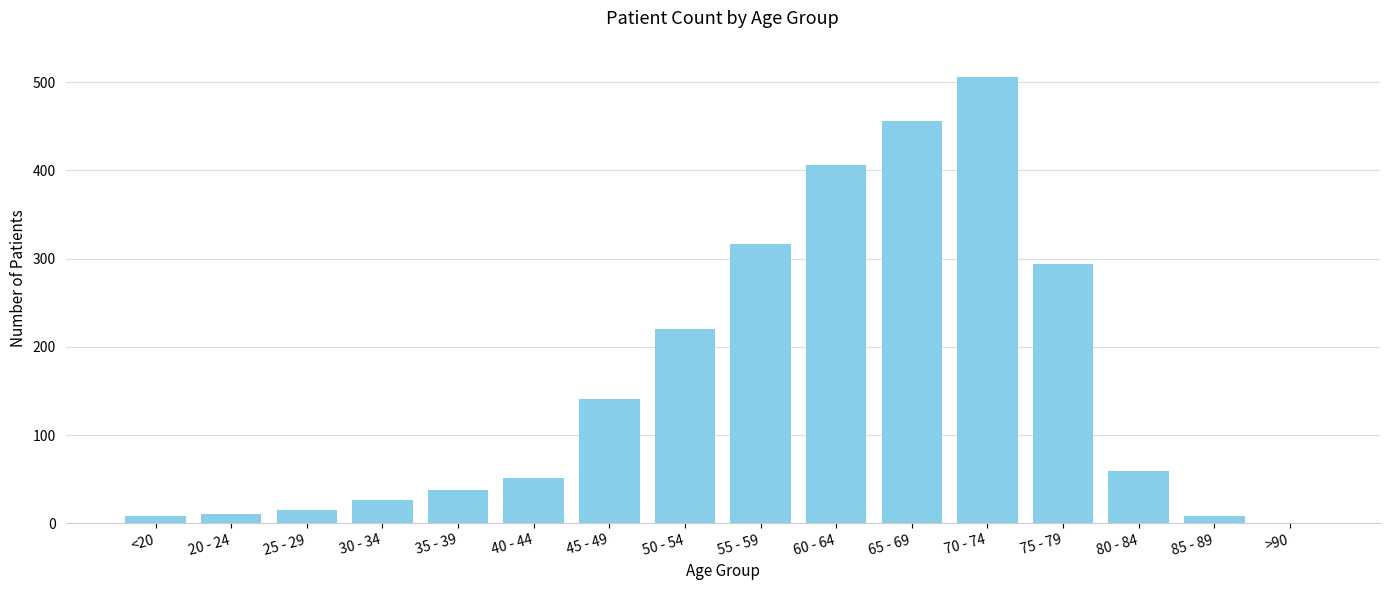

The value at 60 - 64 is 406. True or false?

True